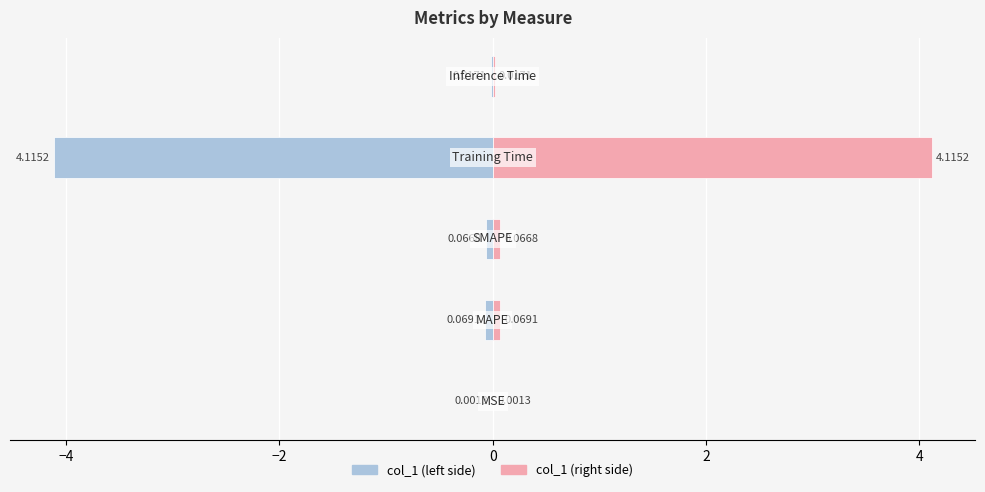

At how many categories does at least one series exceed 1?

1